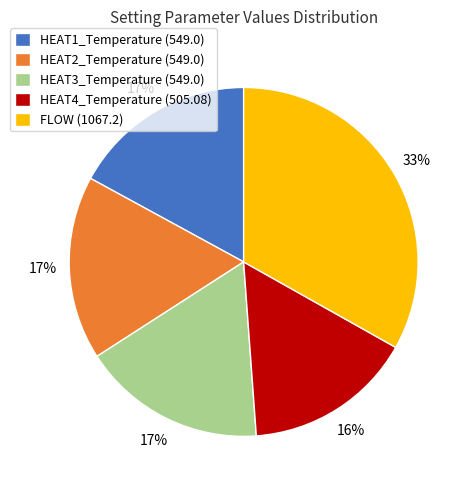

Which slice is the smallest?

HEAT4_Temperature (505.08)